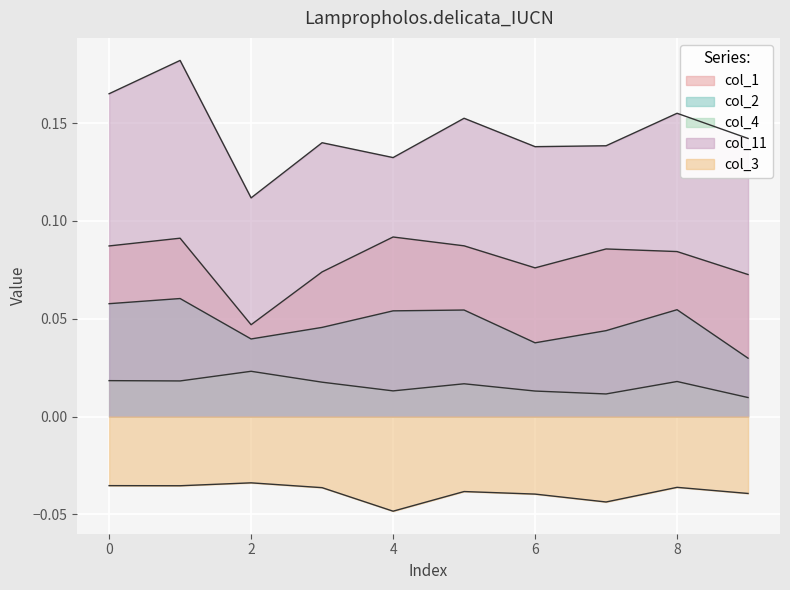

Which series has the widest spread of values?

col_11